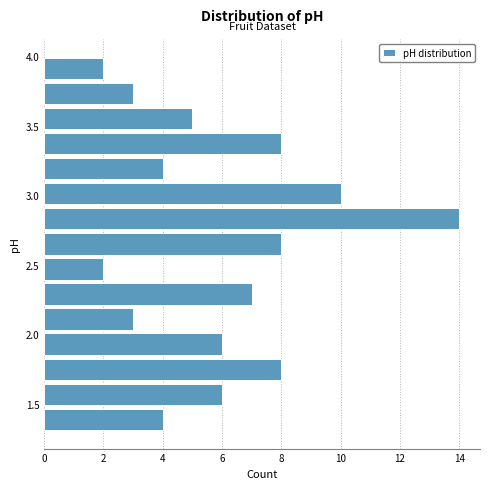

Around what value on the y-axis is the longest bar? Give the approximate position of its centre, as read against the axis.

2.85